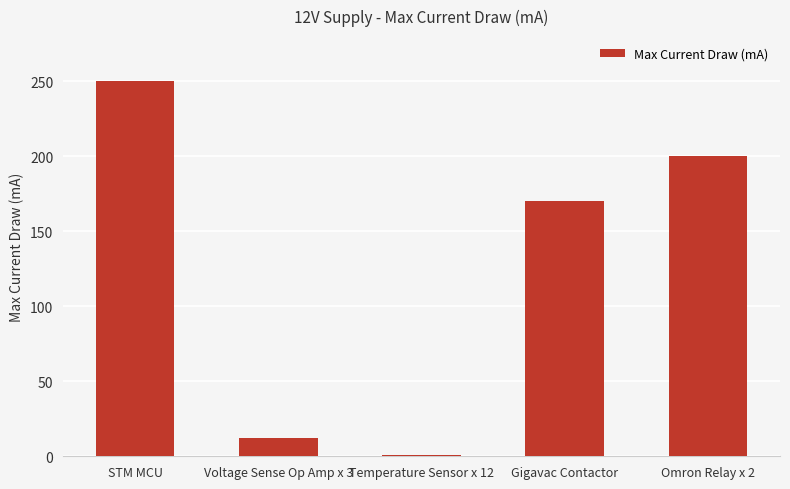

What is the label of the 1st bar from the left?

STM MCU